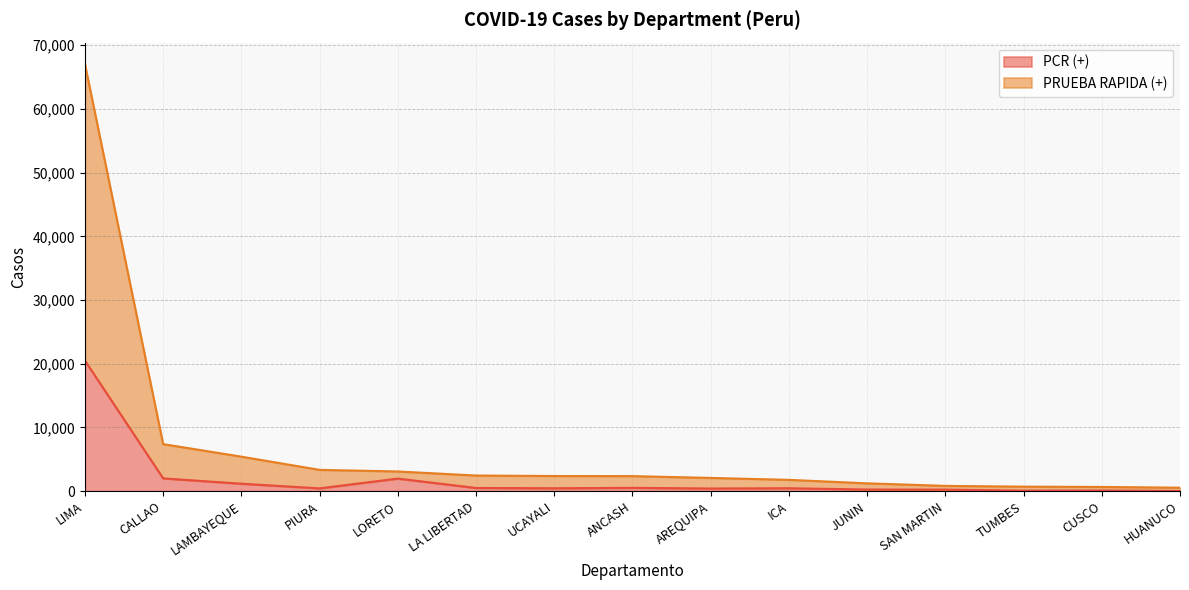

What is the sum of all PCR (+) values?

29065